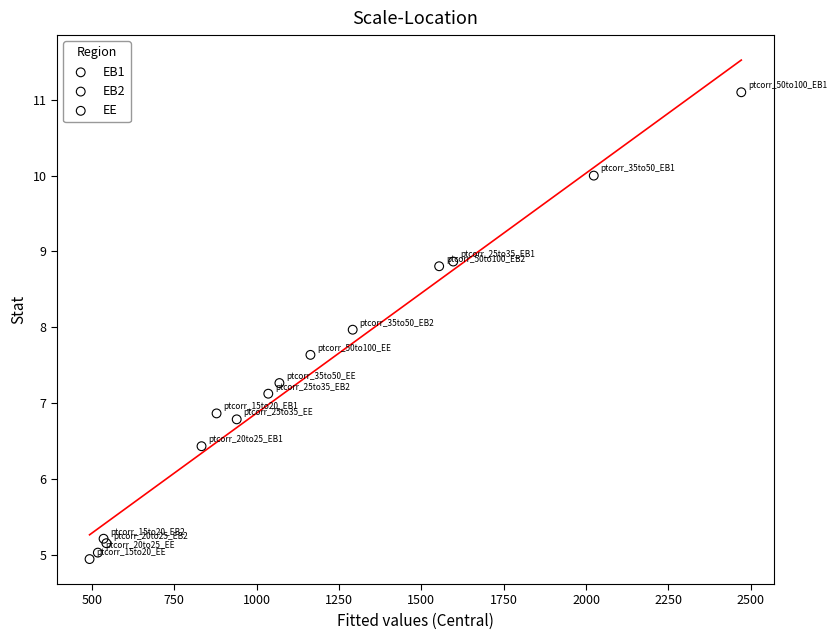

Which series has the largest Y range (max minus min)?

EB1